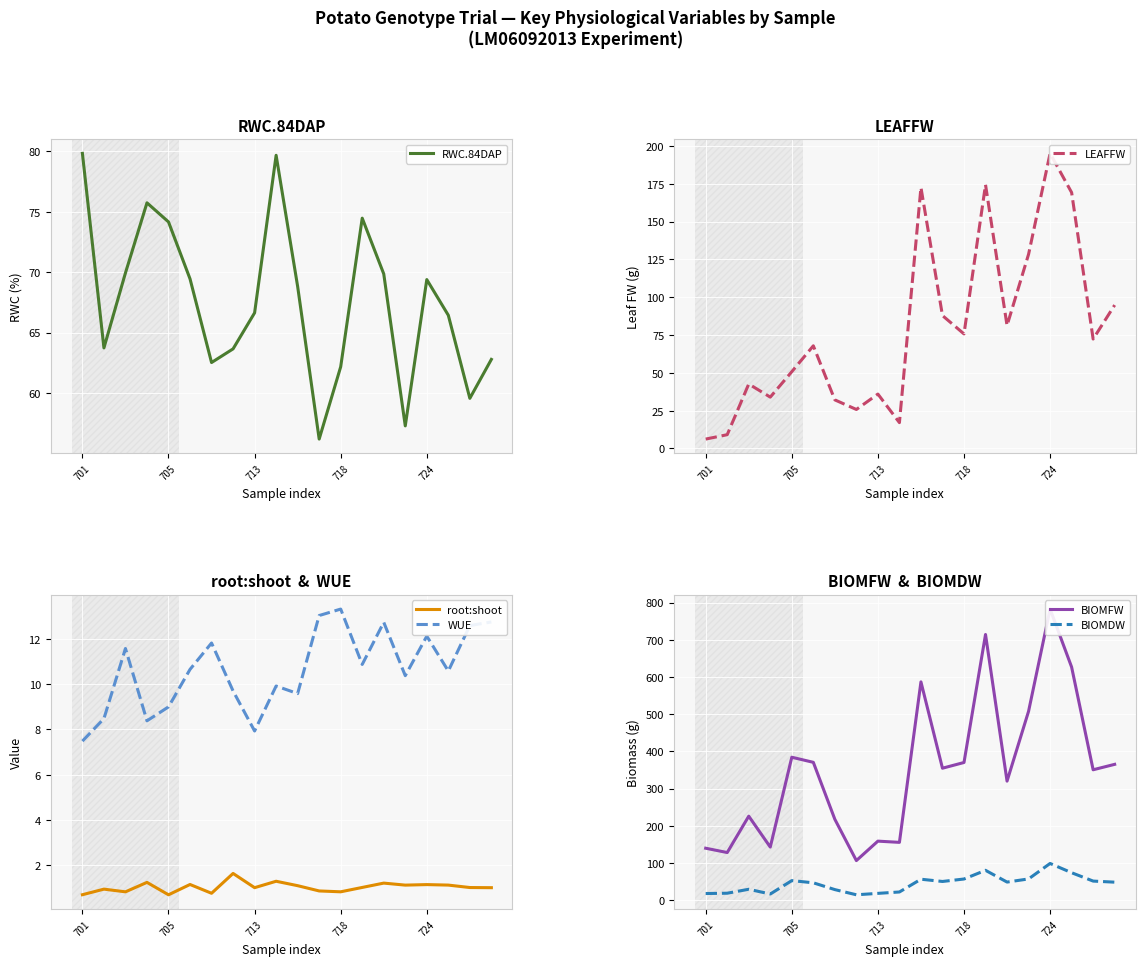

The RWC.84DAP series shows 40.8 at 718. True or false?

False